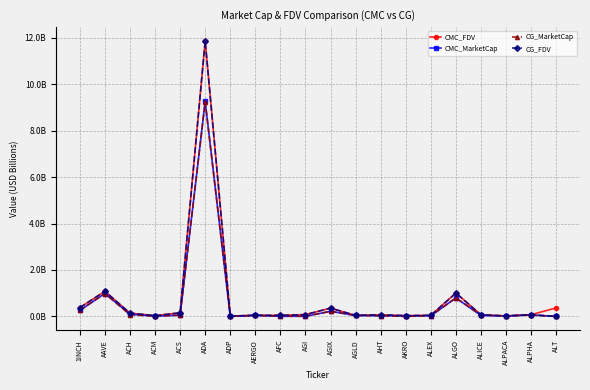

What is the highest value of the CMC_FDV series?

11.9